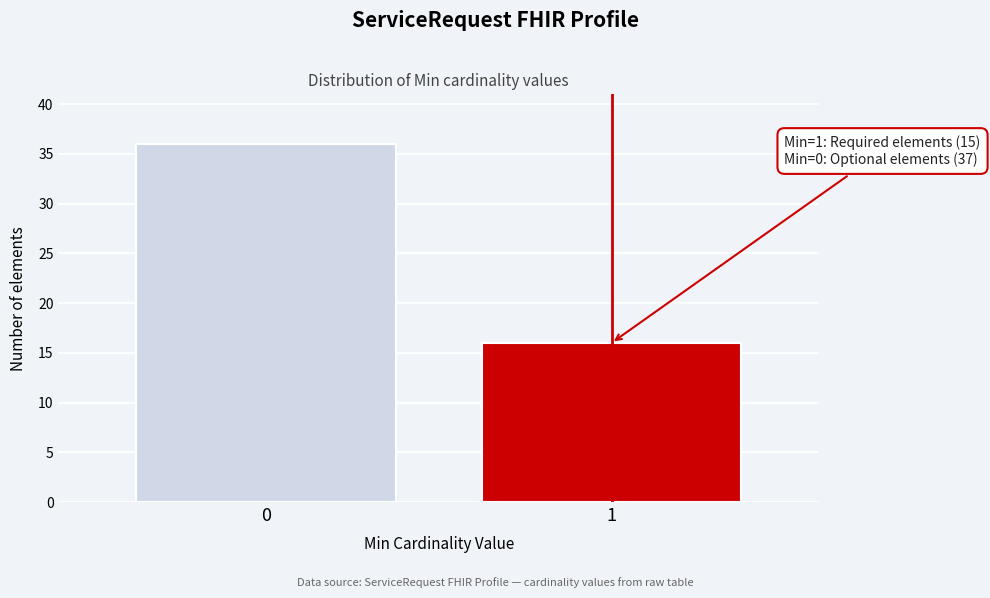

Reading right to left, list all the values displayed in this chart.

1=16	0=36